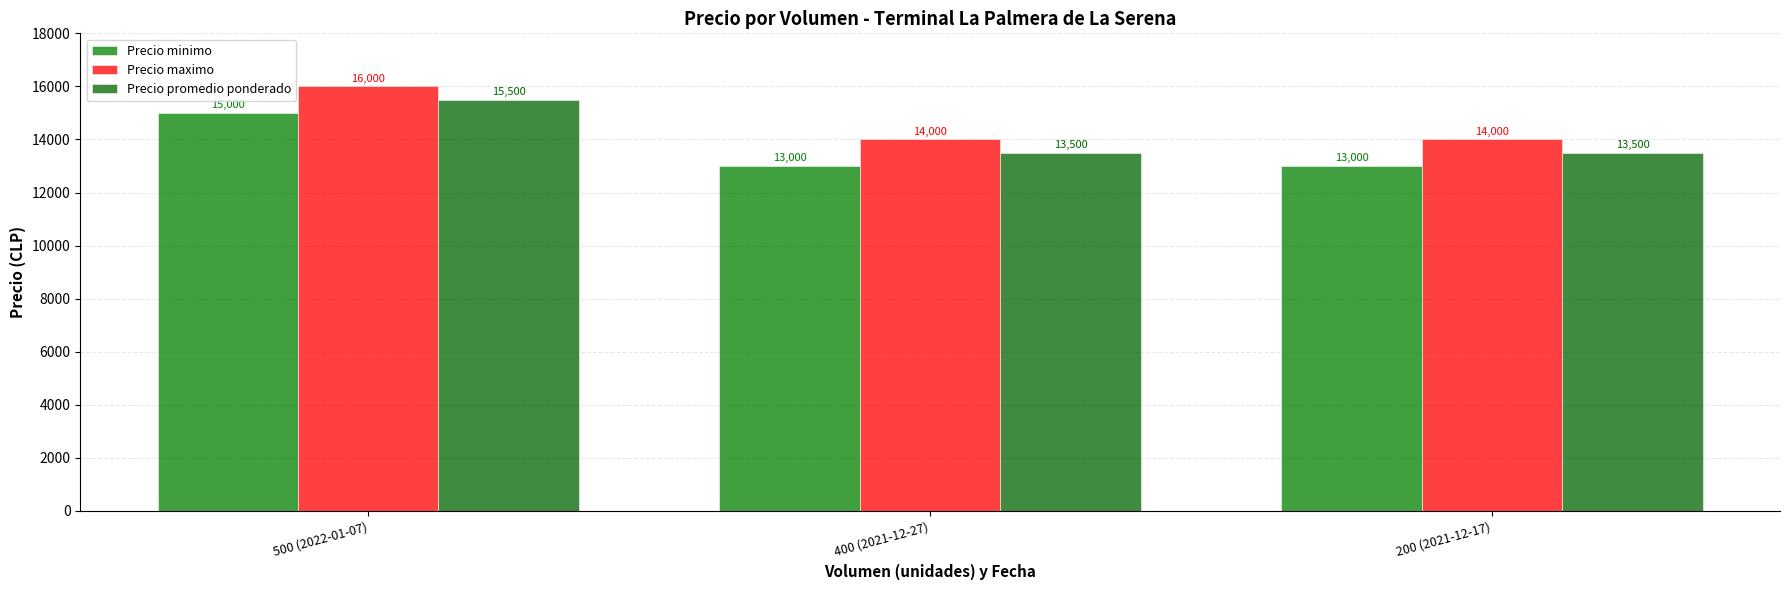

Reading left to right, what are all the values shown in this chart?

Precio minimo: 500 (2022-01-07)=15000	400 (2021-12-27)=13000	200 (2021-12-17)=13000
Precio maximo: 500 (2022-01-07)=16000	400 (2021-12-27)=14000	200 (2021-12-17)=14000
Precio promedio ponderado: 500 (2022-01-07)=15500	400 (2021-12-27)=13500	200 (2021-12-17)=13500